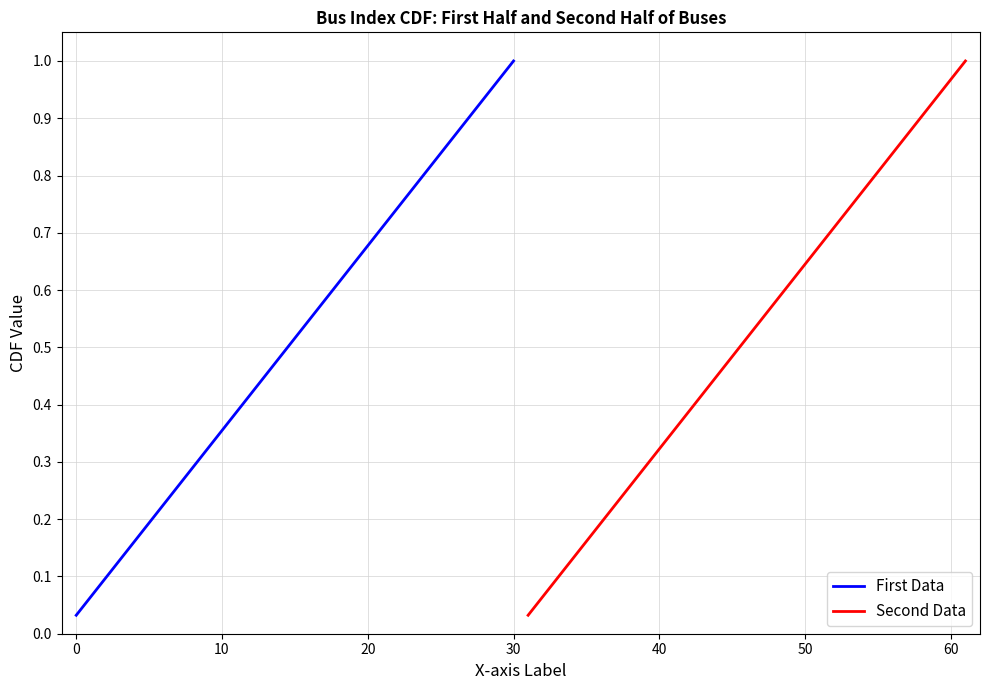

What is the average value of the First Data series?

0.5